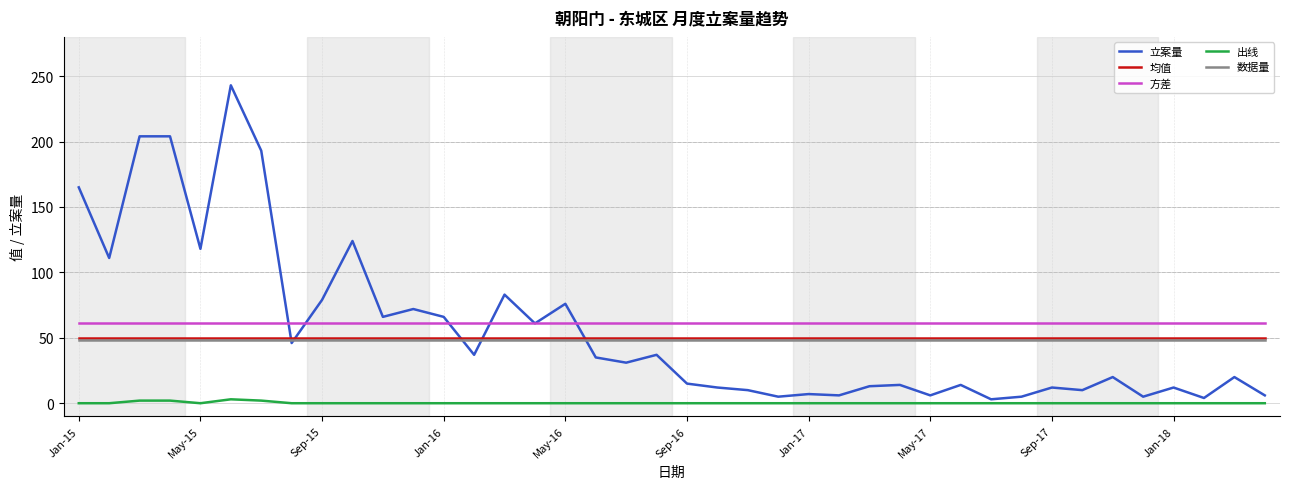

True or false: 数据量 and 方差 intersect in this chart.

False